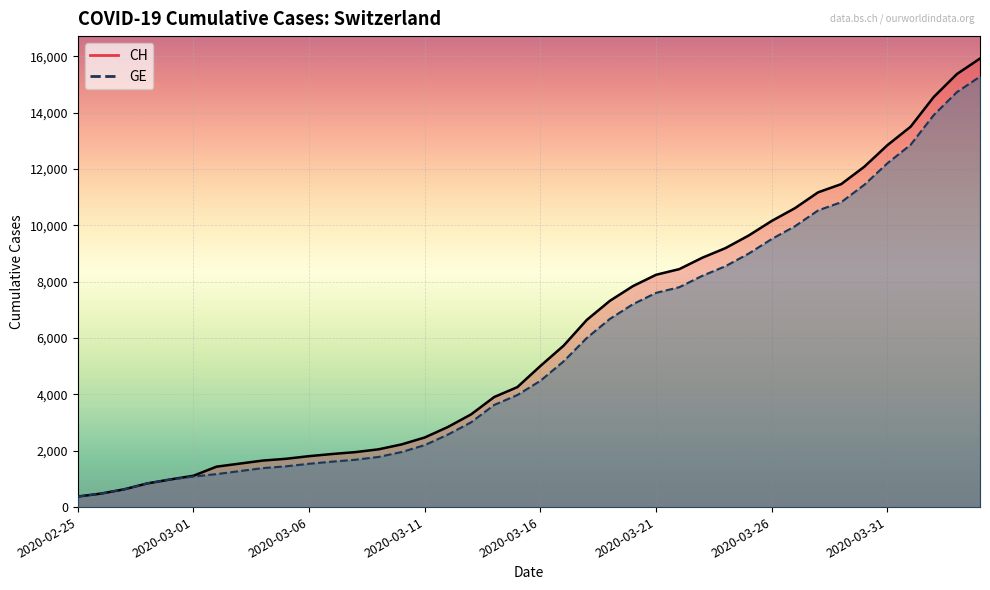

What is the smallest value displayed?

375